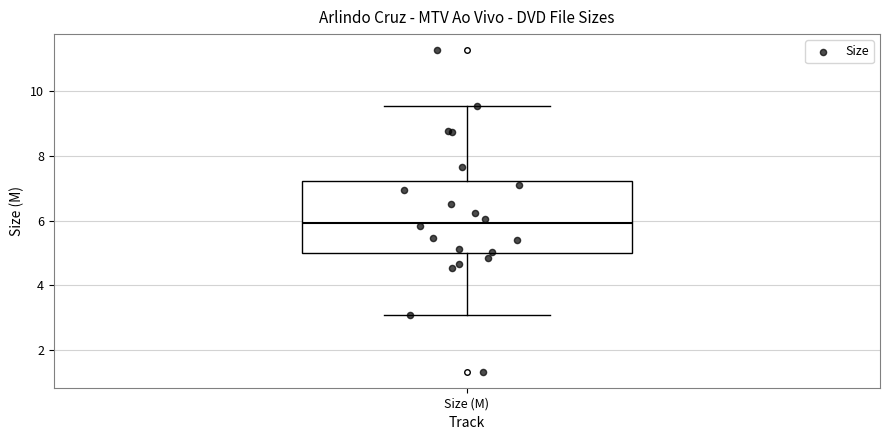

Transcribe this box plot: give where the median line is, the range the box spans, and where the two whiskers end, as read against the y-axis. The values are not printed on the chart, so give them approximately, as read against the axis.

median 6.0, box 5.0 to 7.2, whiskers 3.0 to 9.6